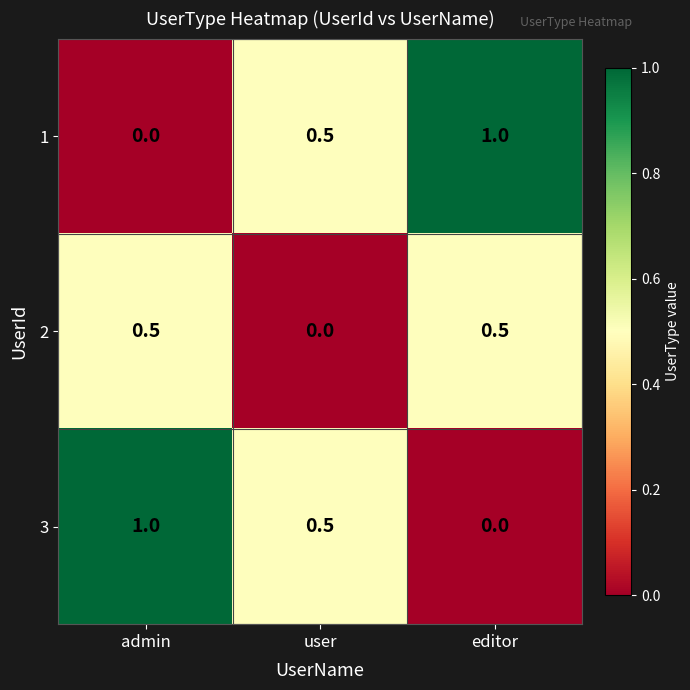

What is the highest value of the 3 series?

1.0